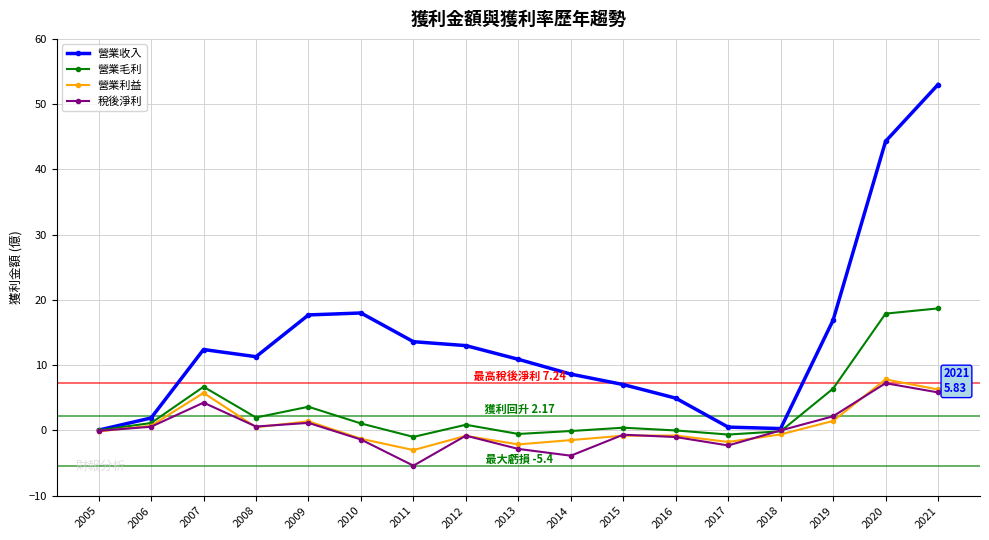

What is the difference between the second highest and second lowest values in the 稅後淨利 series?

9.7